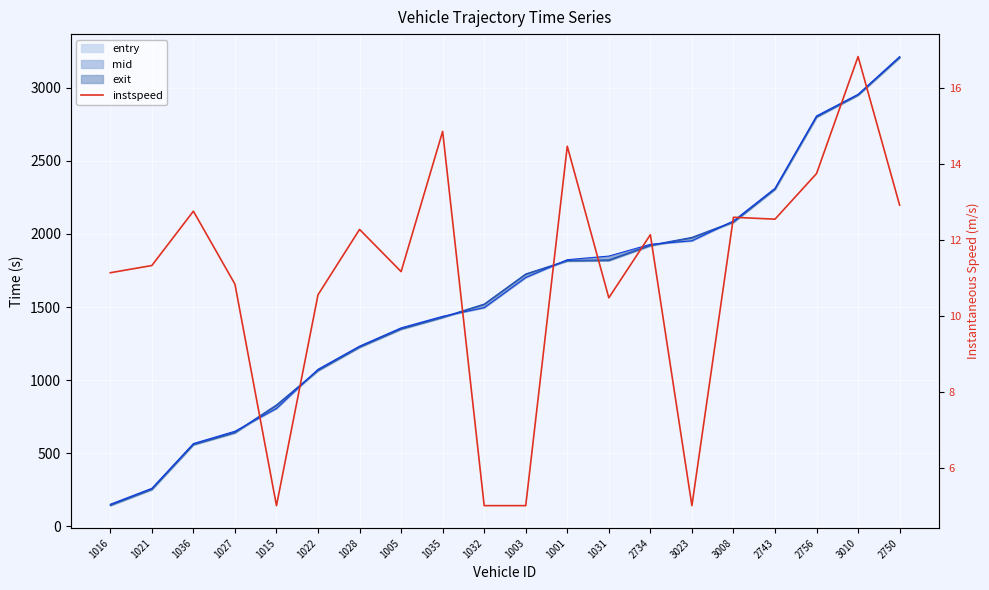

Rank the categories by value from lowest to highest.

1015, 1032, 1003, 3023, 1031, 1022, 1027, 1016, 1005, 1021, 2734, 1028, 2743, 3008, 1036, 2750, 2756, 1001, 1035, 3010